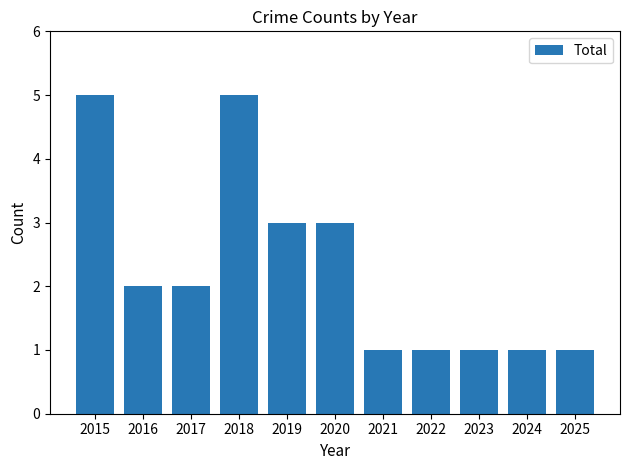

Between 2022 and 2018, which is larger?

2018